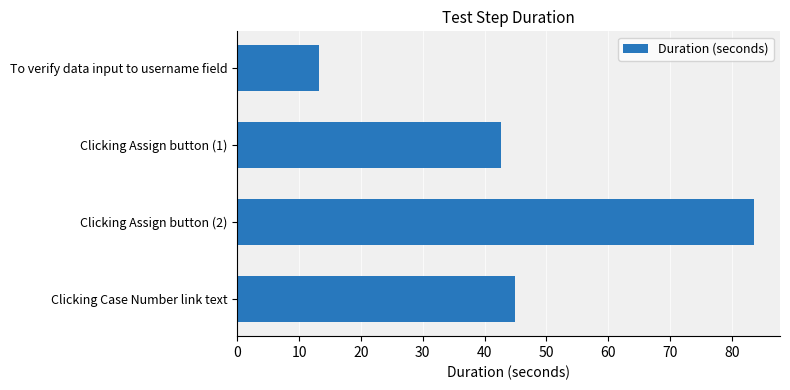

Reading top to bottom, extract all data points from this chart.

13.3	42.7	83.6	44.9